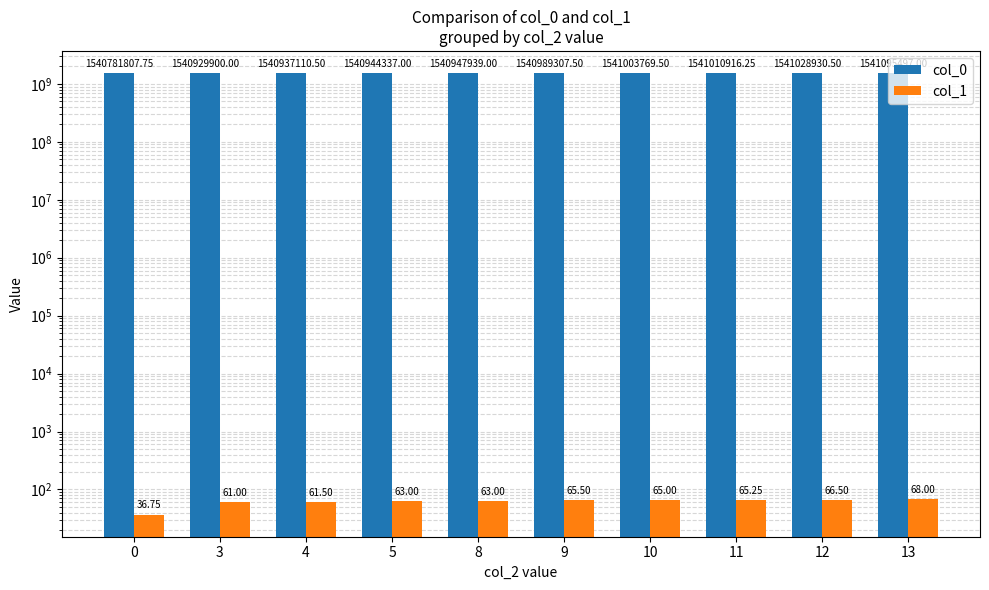

What is the spread (max minus min) of values at 4?

1540937049.0